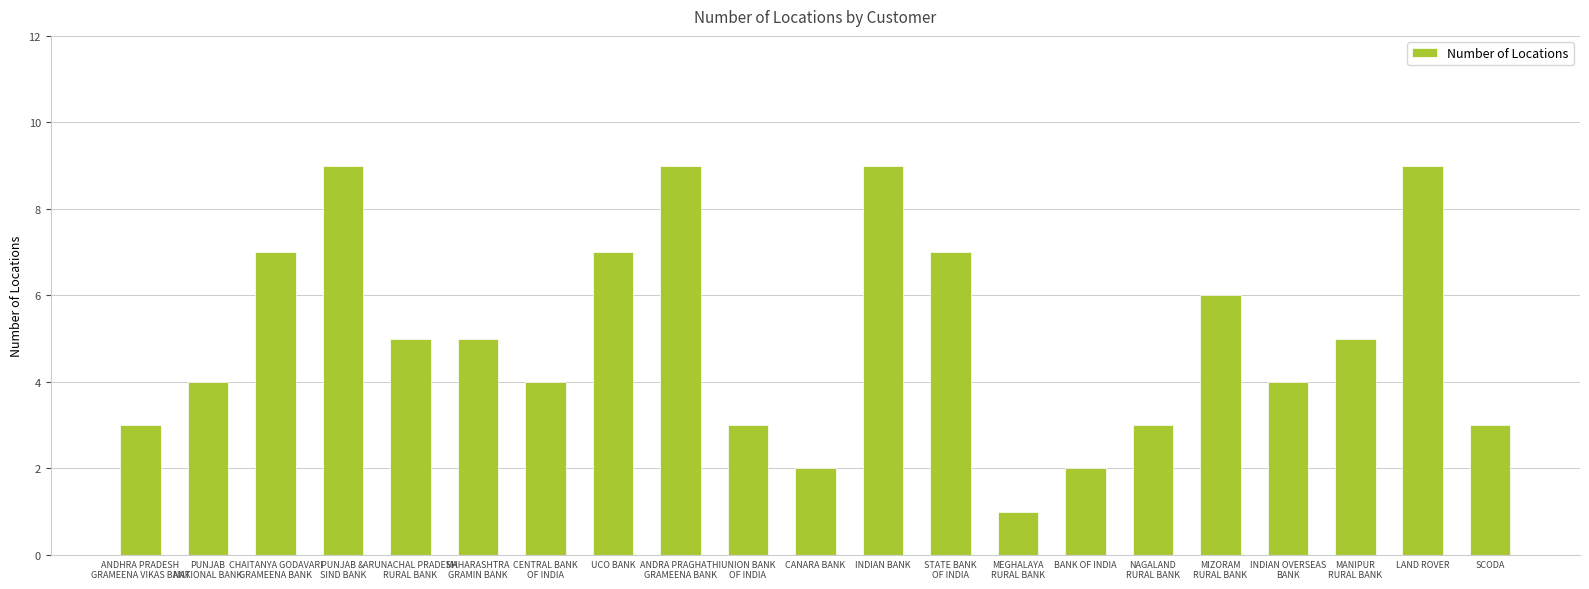

What position from the right is LAND ROVER?

2